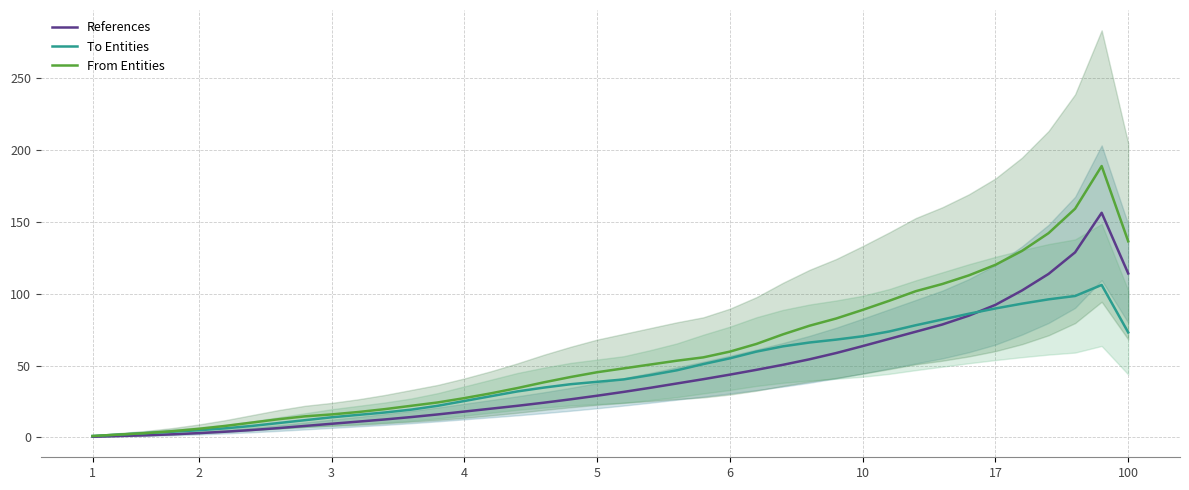

What is the difference between the second highest and minimum values in the To Entities series?

97.3